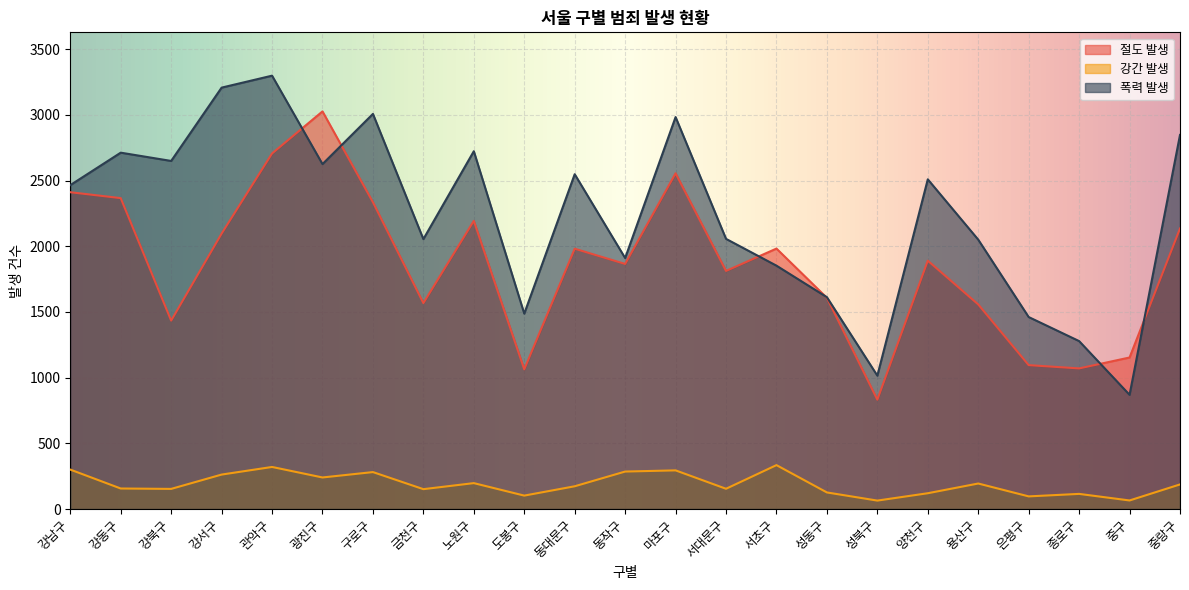

What is the difference between the second highest and second lowest values in the 절도 발생 series?

1643